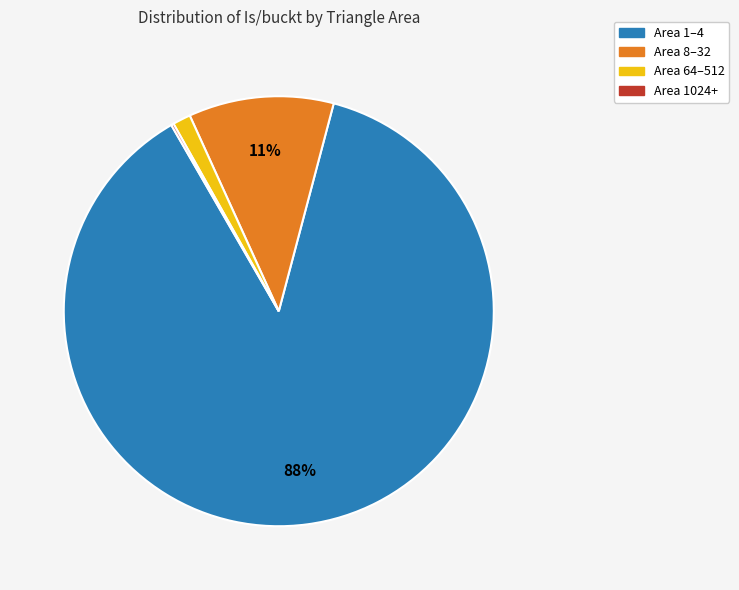

What is the largest slice in the pie chart?

Area 1–4